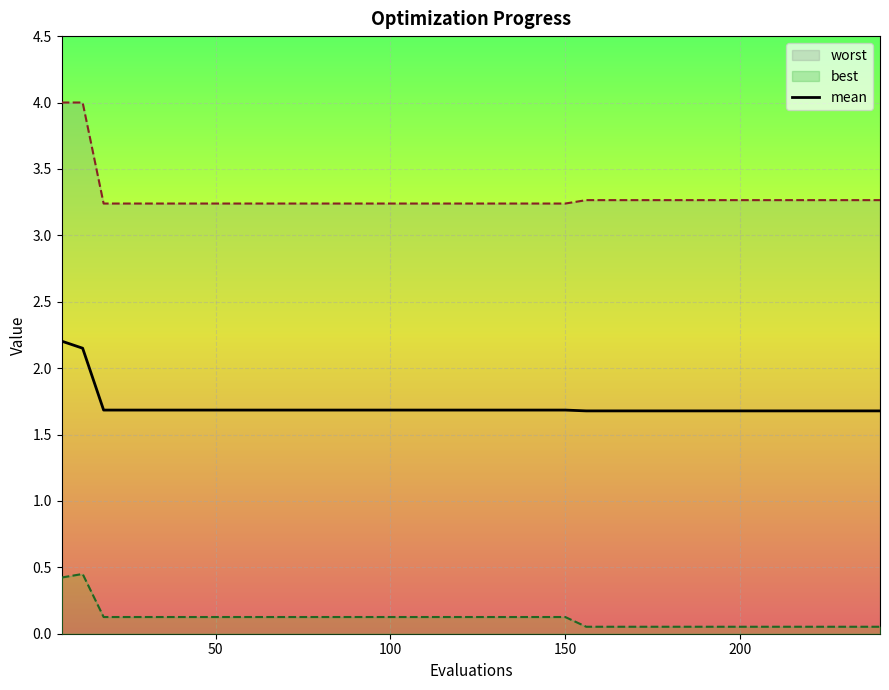

What is the maximum value for mean?

2.2